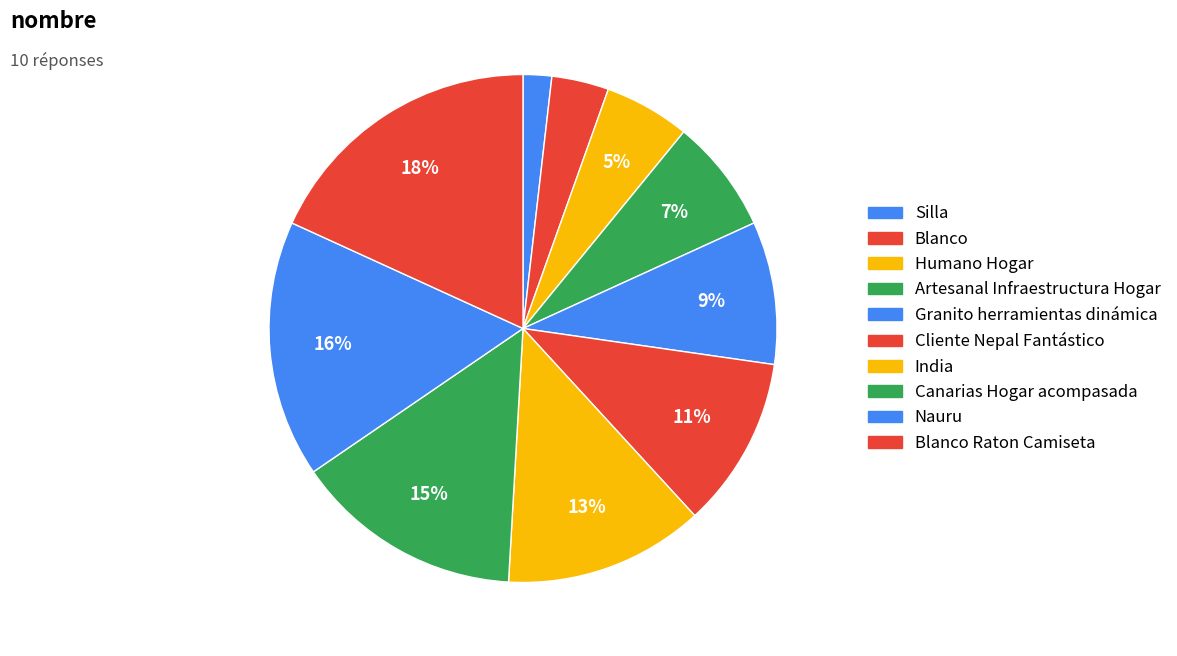

How many segments does this pie chart have?

10